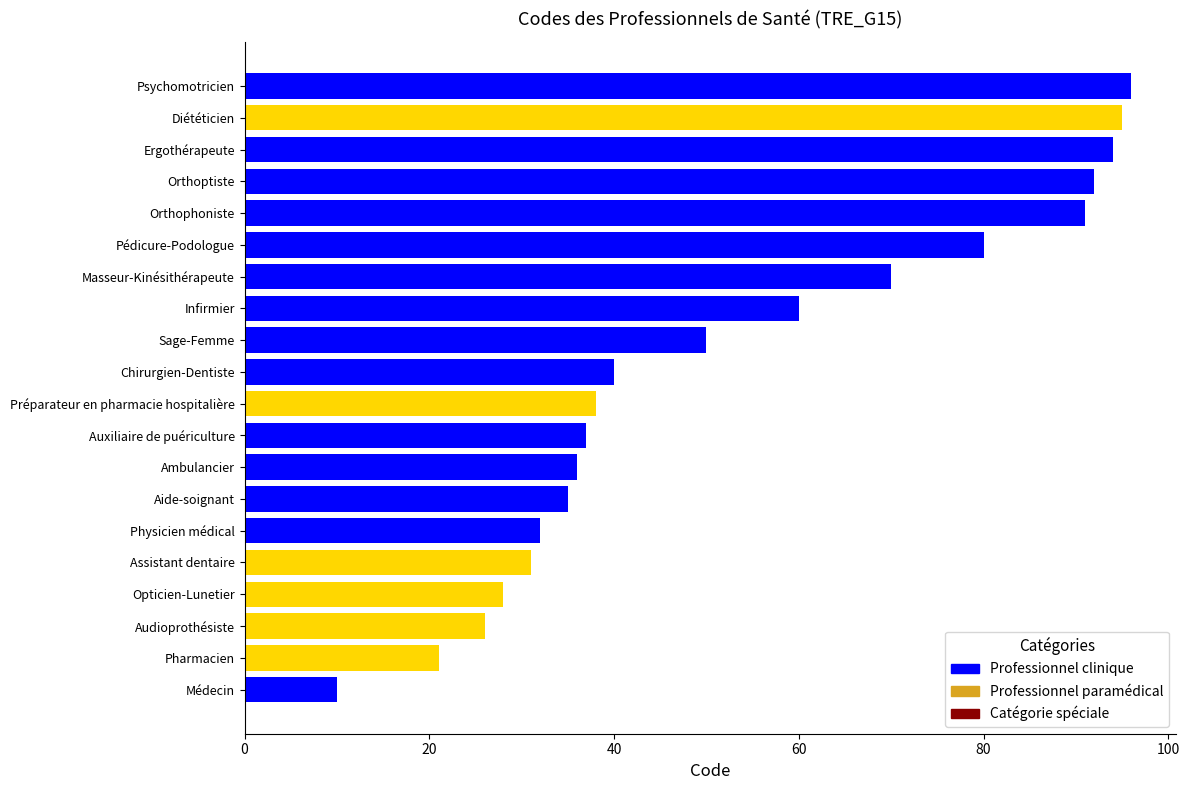

What is the ratio of the value at Préparateur en pharmacie hospitalière to the value at Aide-soignant?

1.1